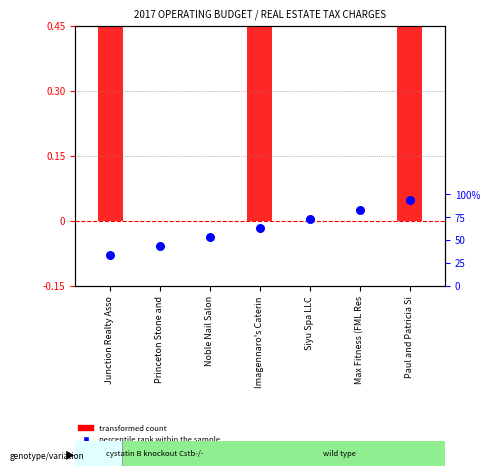

What is the total value across all series at Noble Nail Salon?

0.2